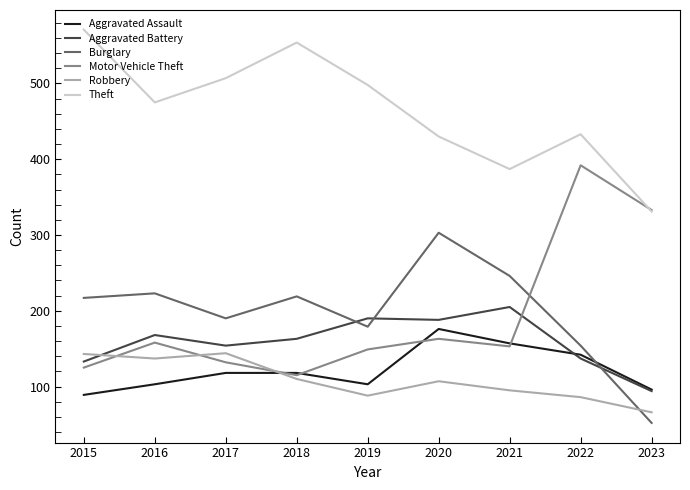

How many intersections are there between Aggravated Battery and Robbery?

1